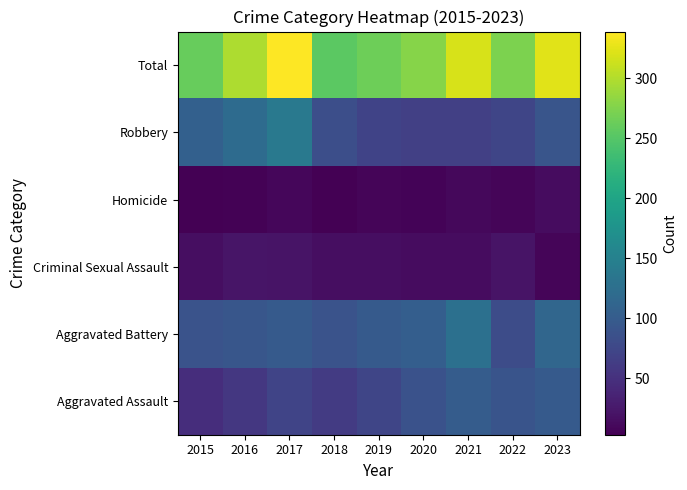

What is the total value across all series at 2017?

678